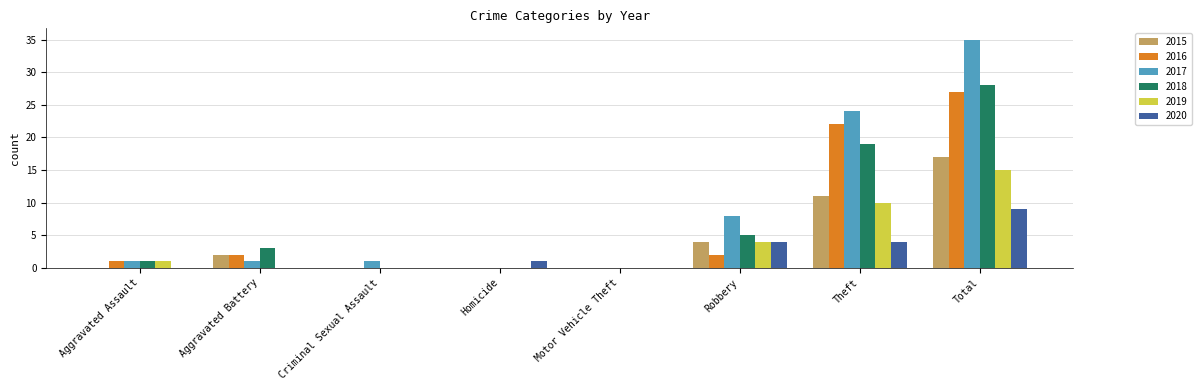

At which label does 2018 reach its peak?

Total